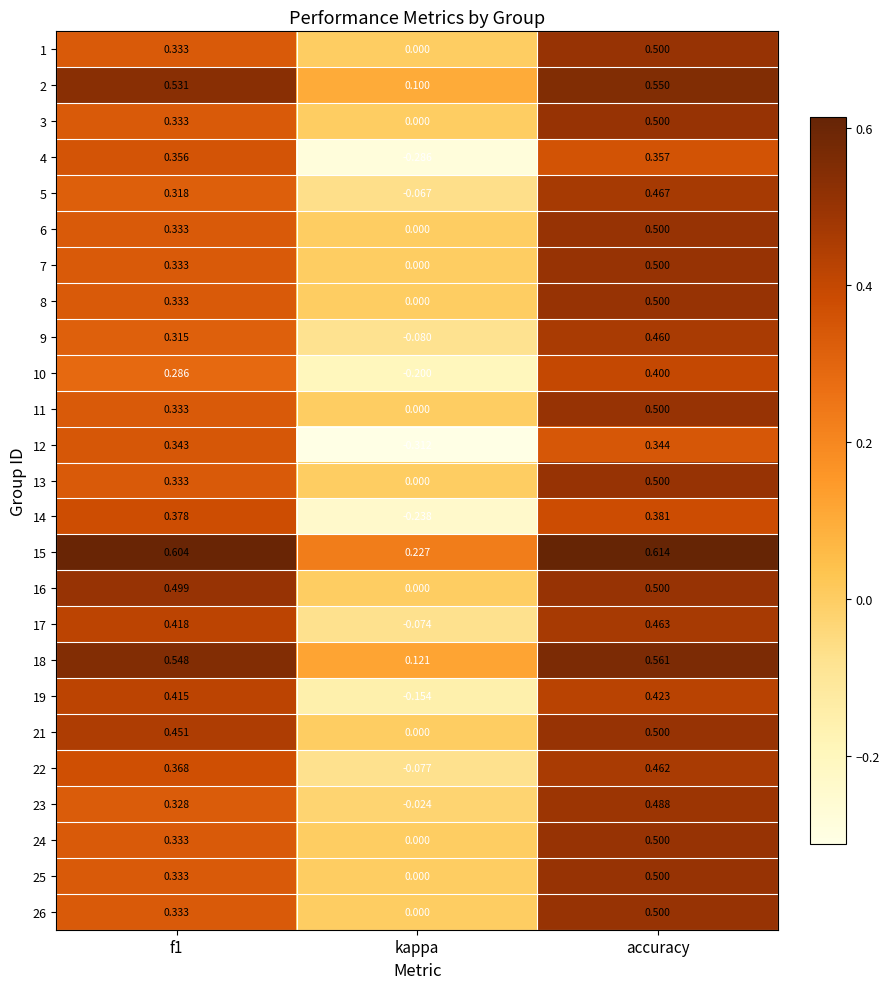

Which label corresponds to the smallest value in the chart?

kappa